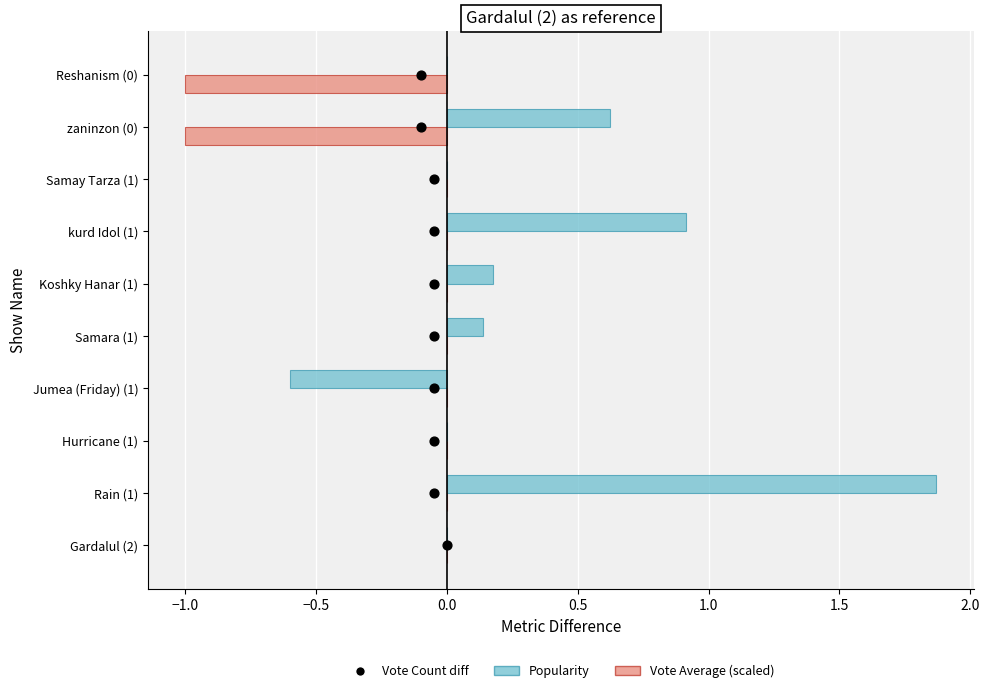

What are all the series names shown in the legend?

Popularity, Vote Average (scaled), Vote Count diff